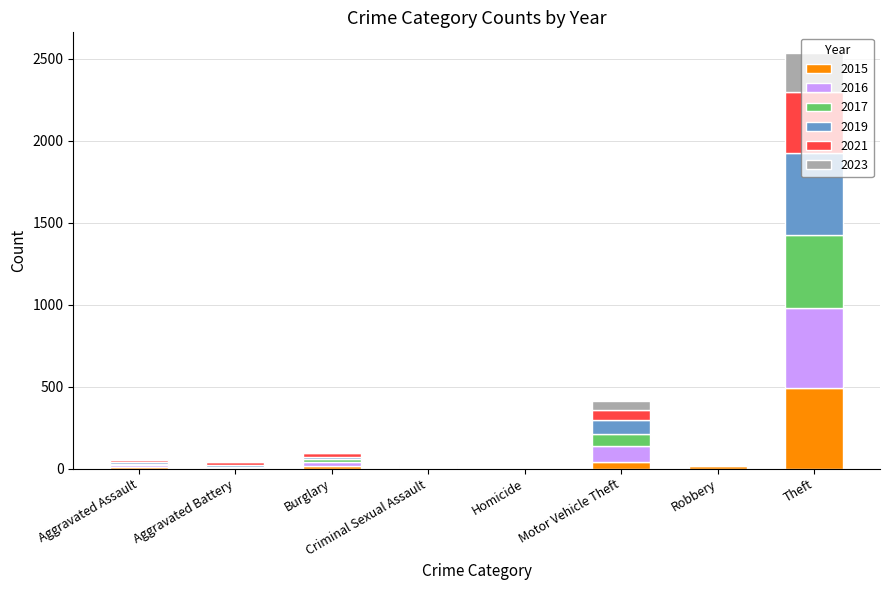

Count the number of categories in the chart.

8